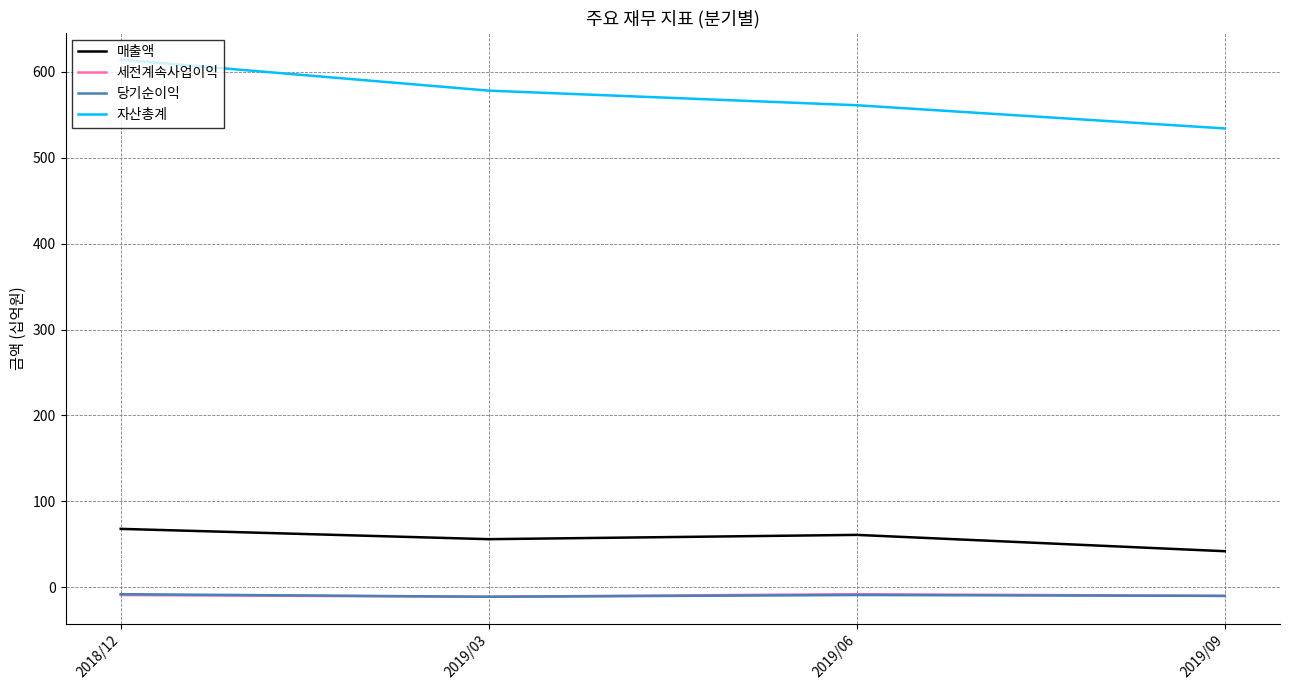

At how many categories does at least one series exceed 405?

4